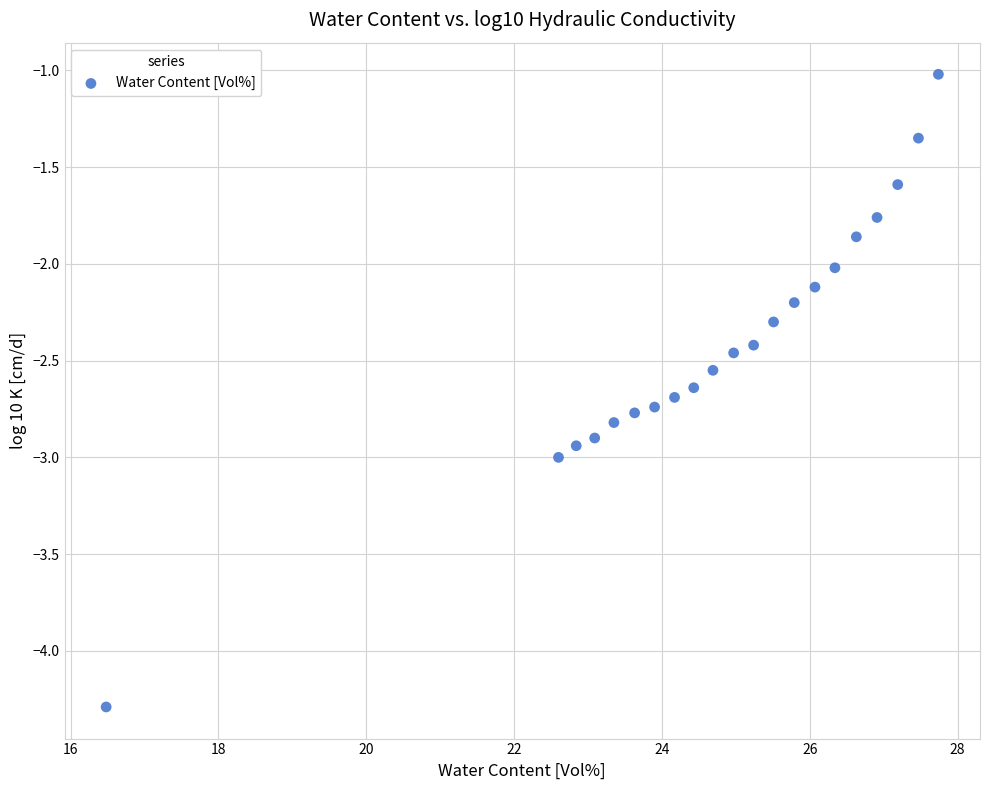

What is the range of X values (max minus min)?

11.3